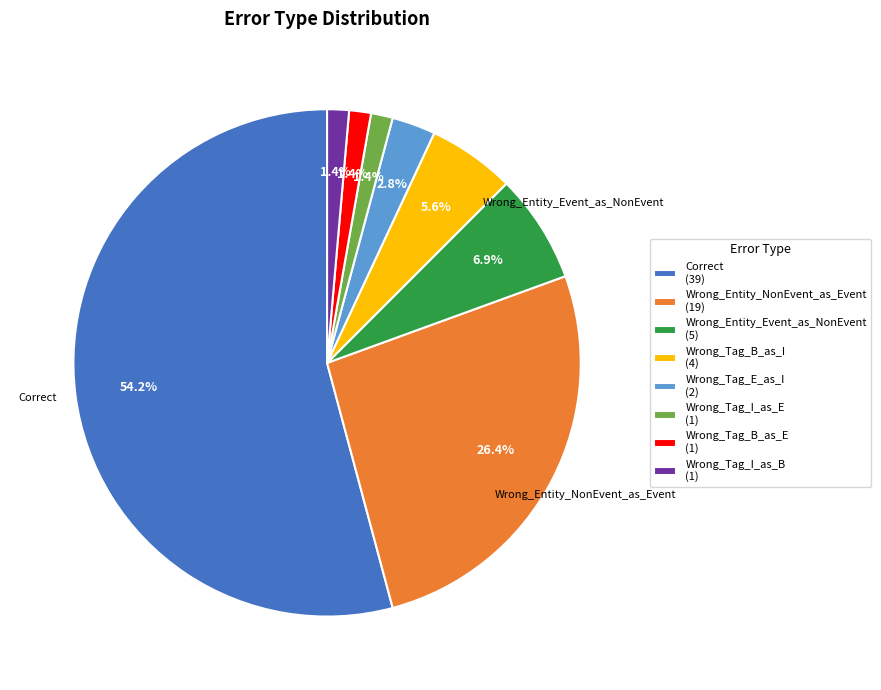

Is there any slice that represents more than half of the pie?

Yes